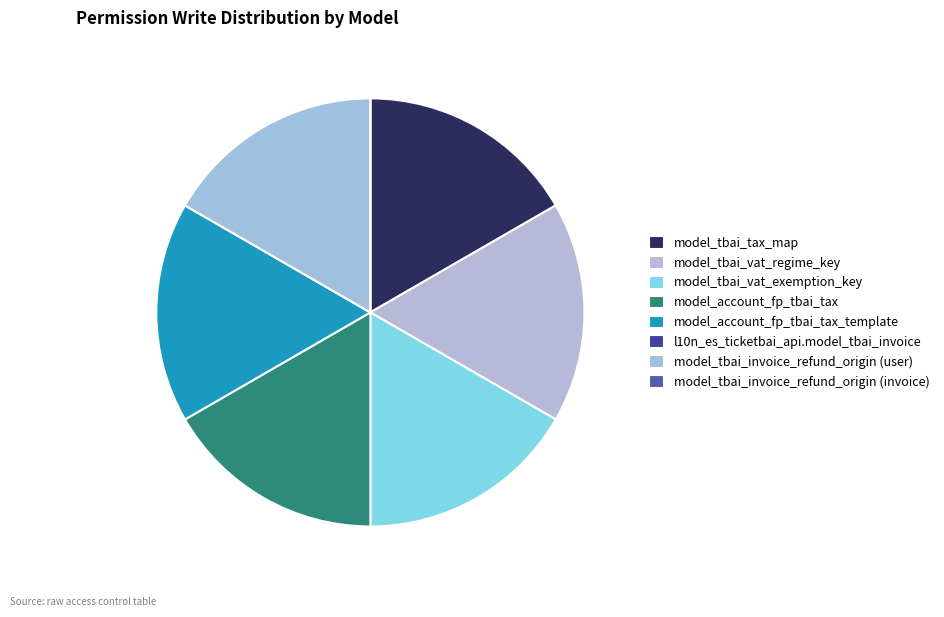

What percentage do model_tbai_vat_regime_key and model_account_fp_tbai_tax together represent?

33.3%